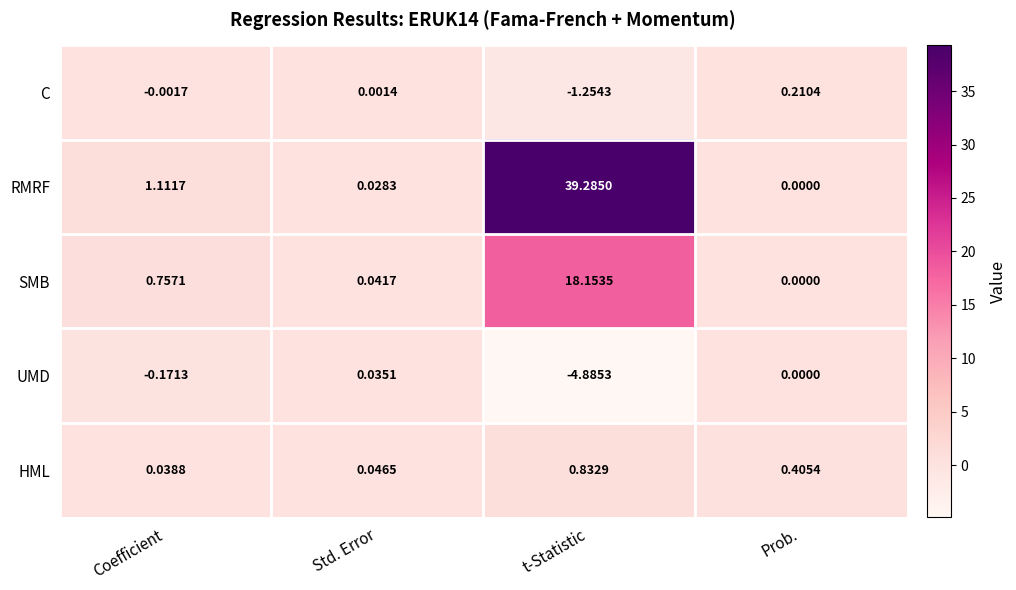

Where is SMB nearest to the value 9?

Coefficient